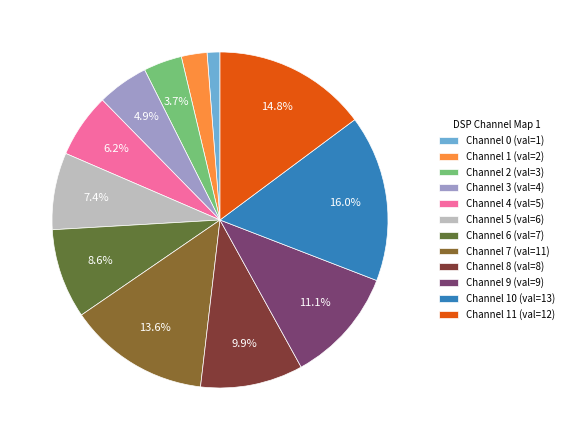

Approximately how many times larger is the value at Channel 1 (val=2) compared to Channel 4 (val=5)?

0.4